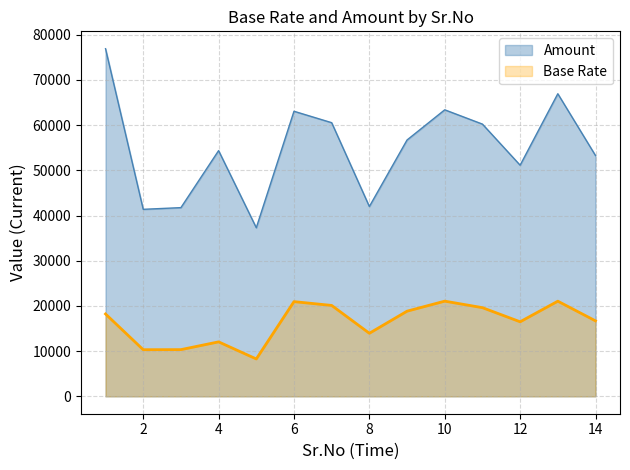

True or false: Amount and Base Rate cross at least once.

False